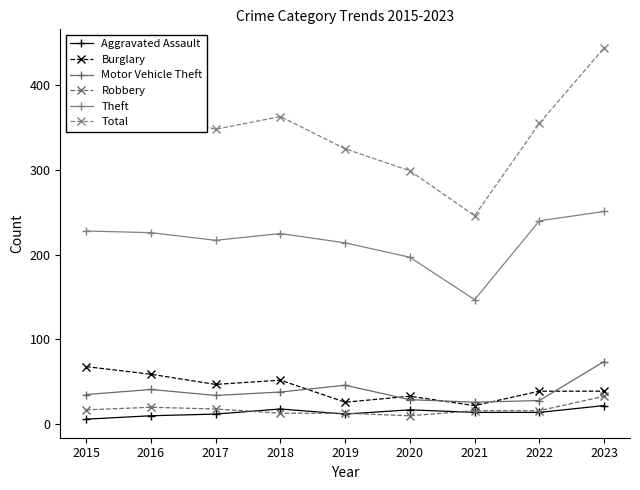

How many lines are shown in the chart?

6